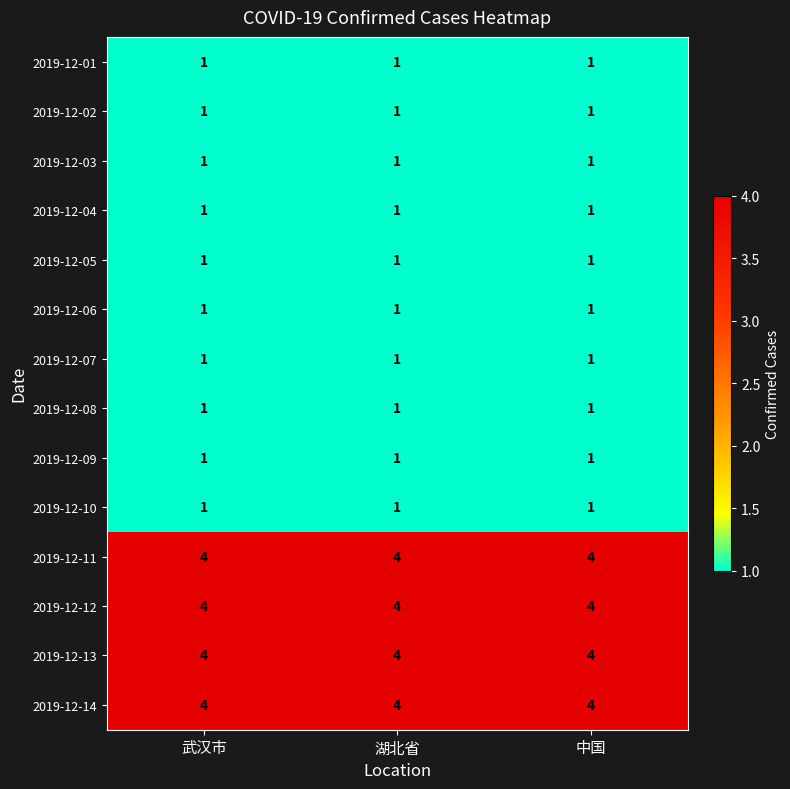

What is the average value of the 2019-12-14 series?

4